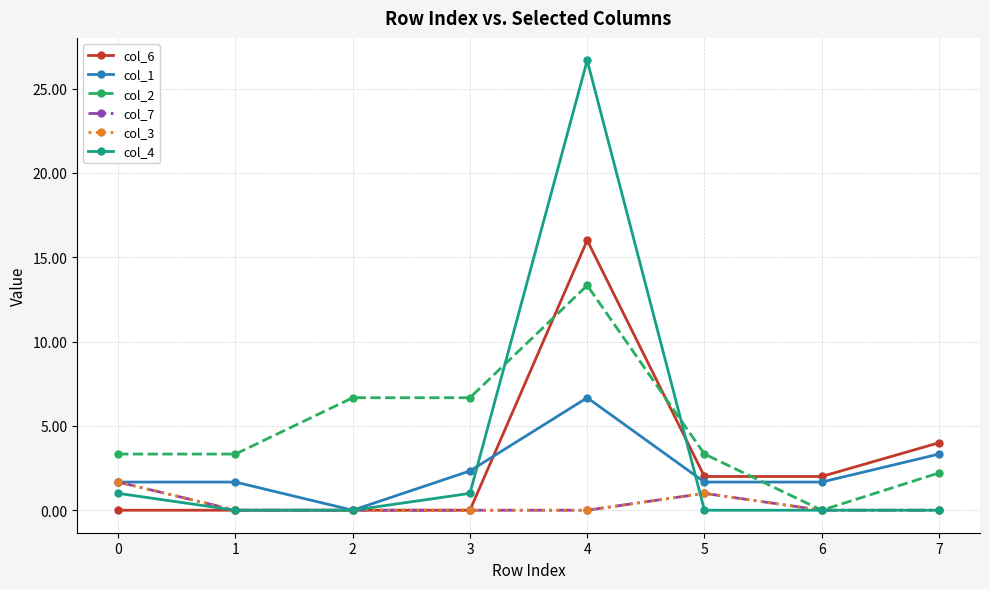

How many lines are shown in the chart?

6